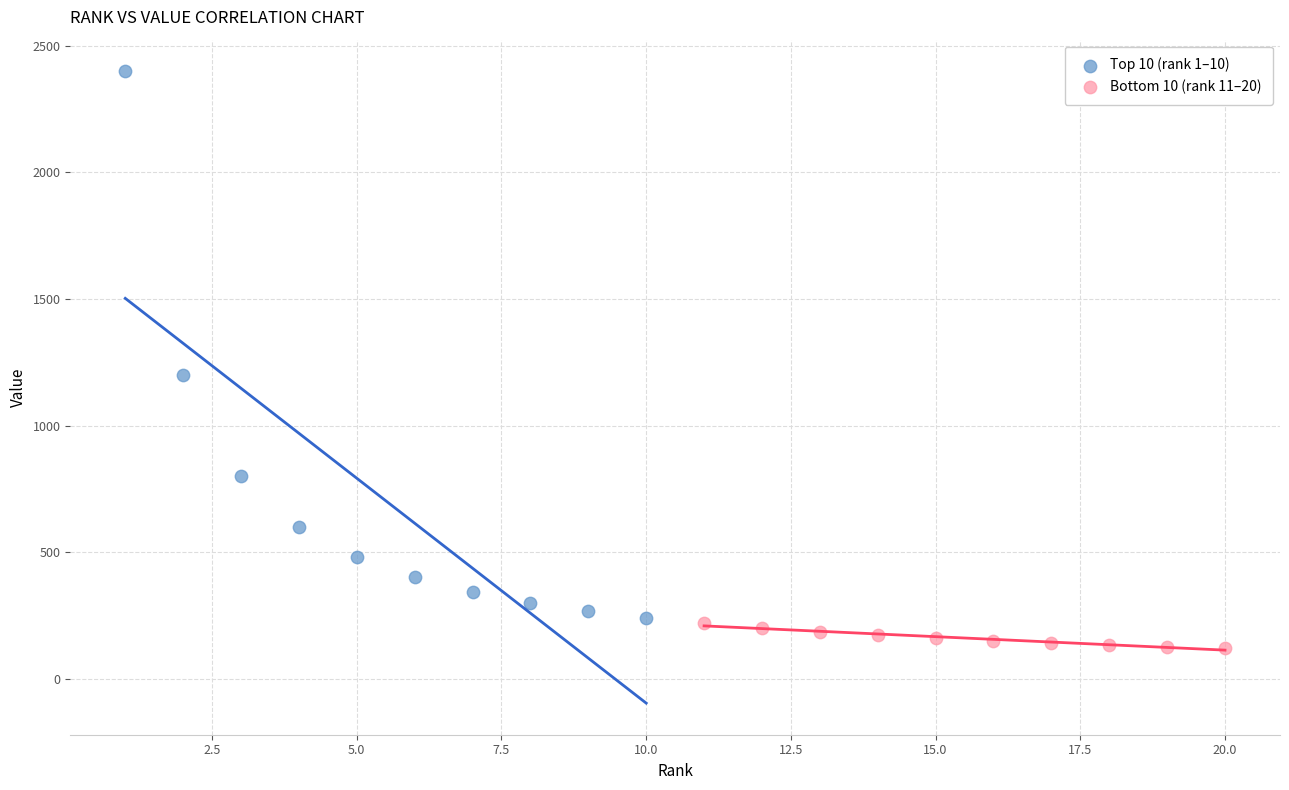

Which series has the largest Y range (max minus min)?

Top 10 (rank 1–10)